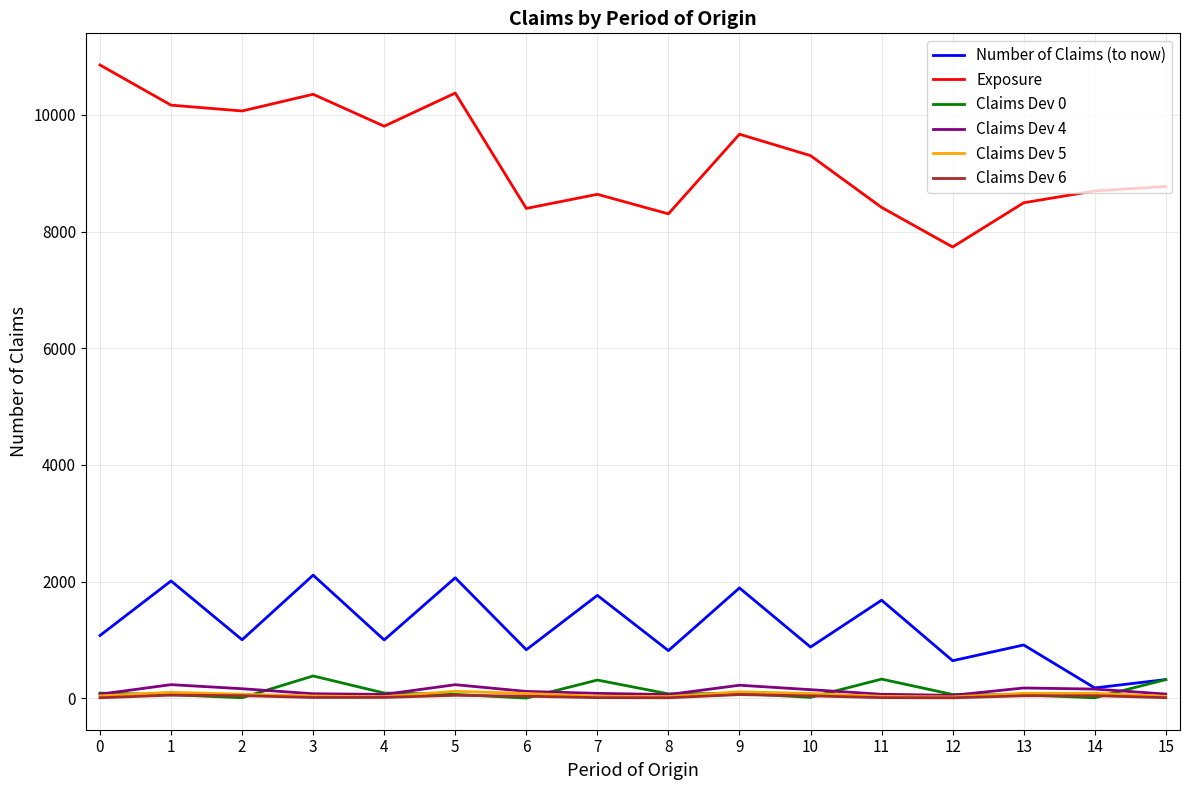

Which series has the widest spread of values?

Exposure